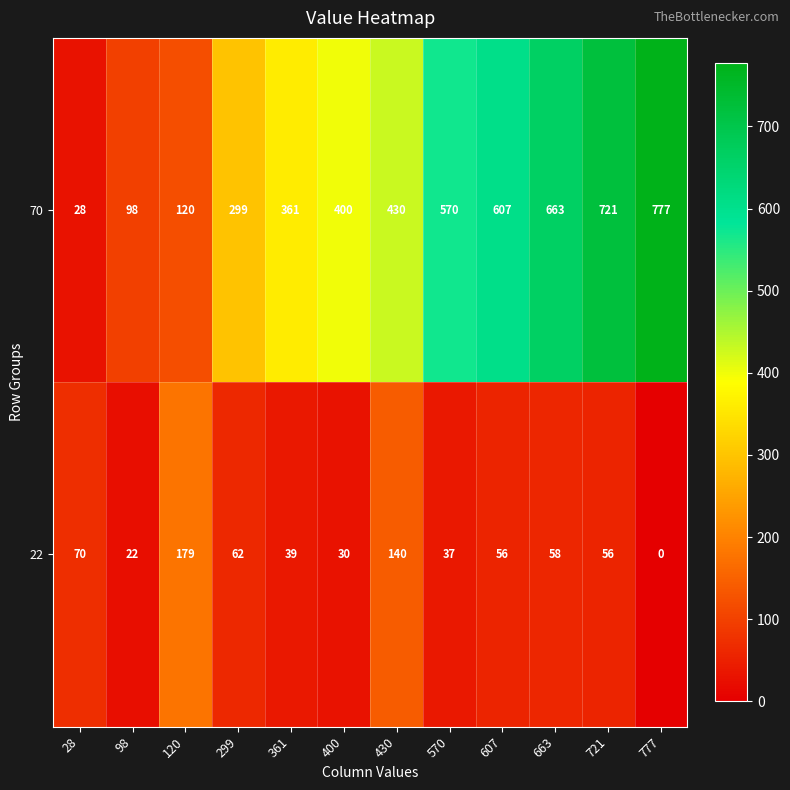

The 70 series shows 28 at 28. True or false?

True